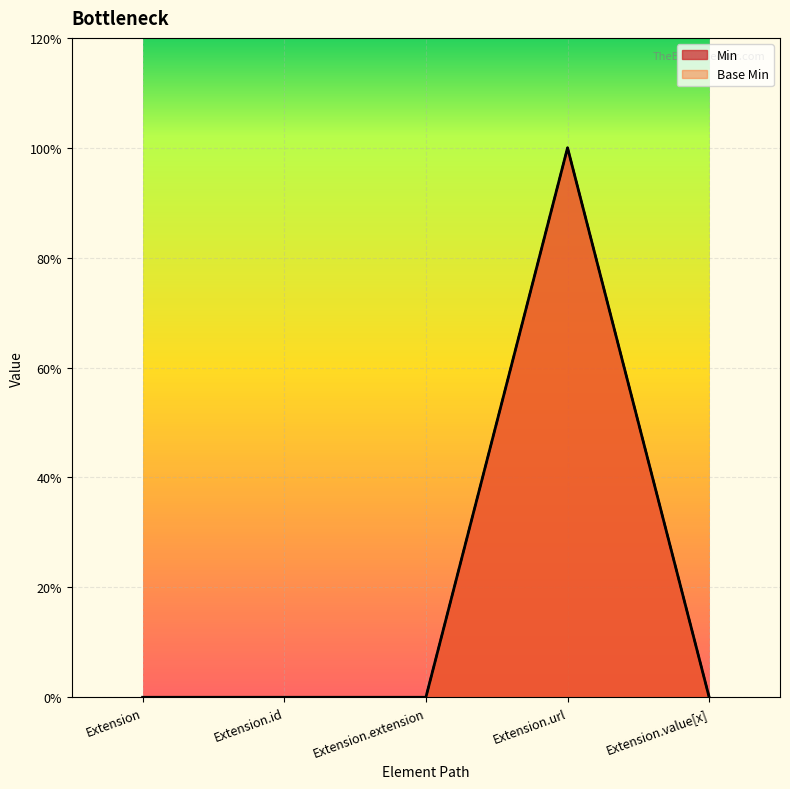

Which label corresponds to the smallest value in the chart?

Extension